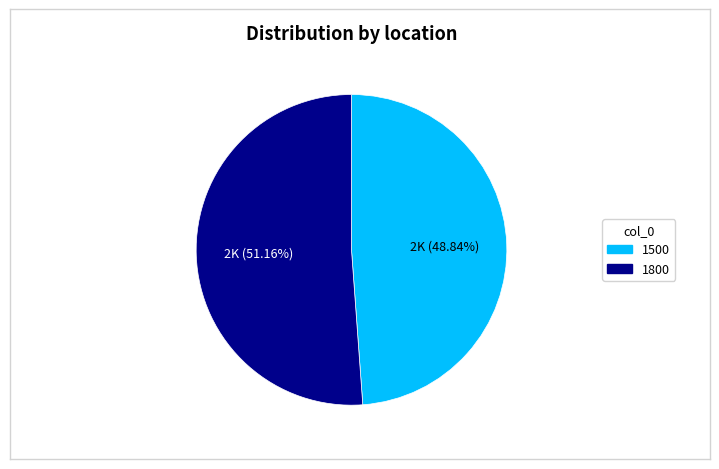

Does 1800 account for over 50% of the chart?

Yes